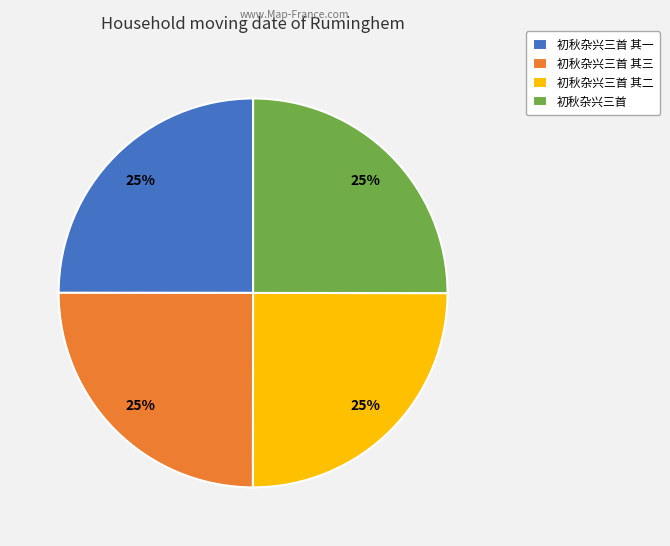

To the nearest percent, what is the combined percentage of 初秋杂兴三首 其一 and 初秋杂兴三首?

50%